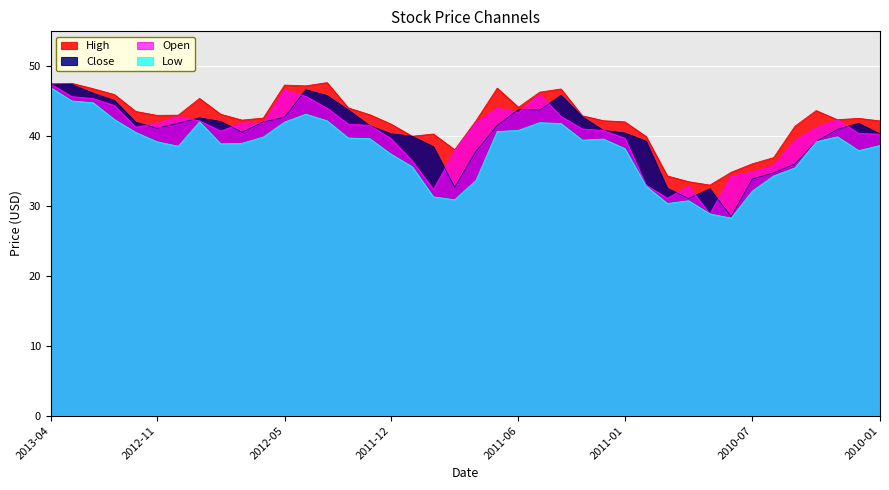

Is it true that Low equals 42.0 at 2012-05?

True